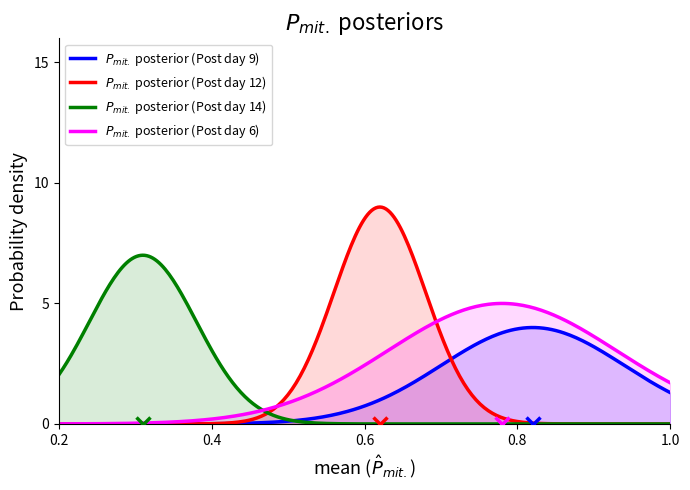

Which series has the widest spread of values?

$P_{mit.}$ posterior (Post day 12)